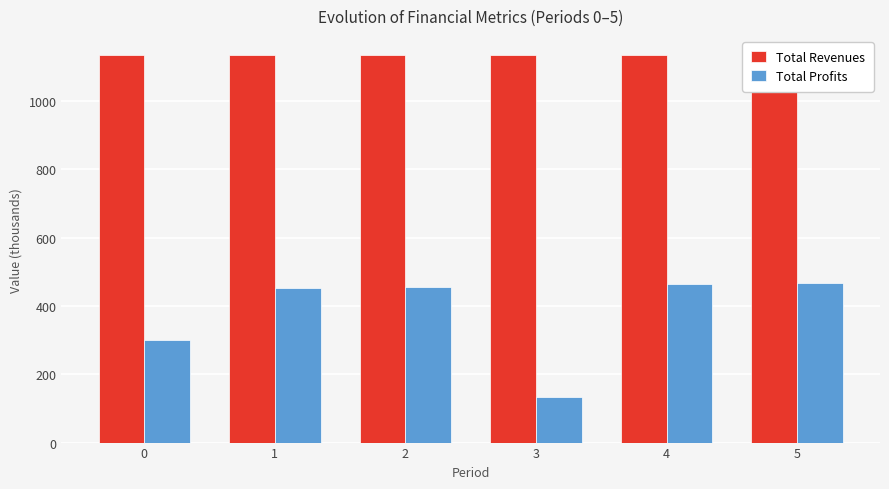

What is the total value across all series at 1?

1585.4